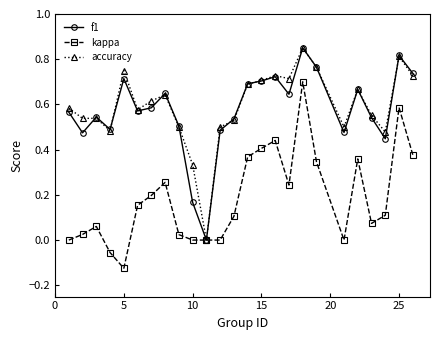

True or false: kappa has more than 0 interior local peaks.

True